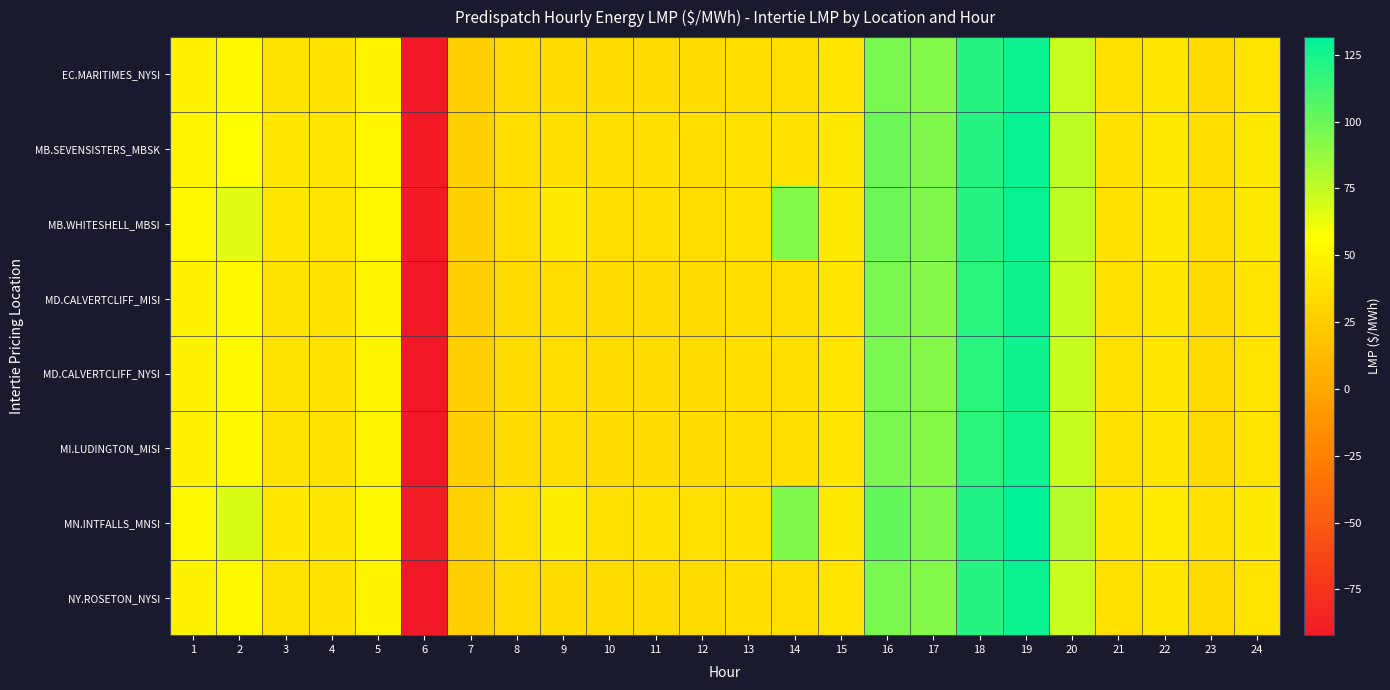

At which category is the sum across all series the highest?

19